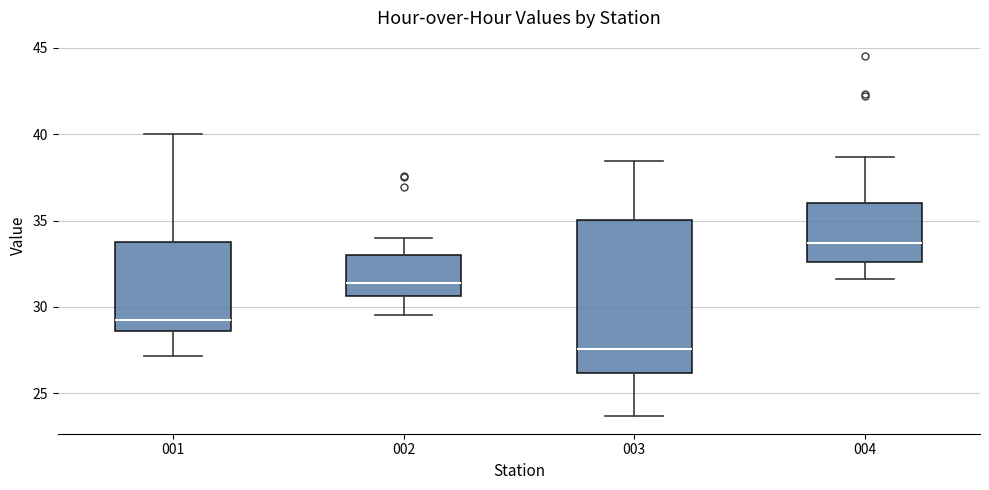

Reading left to right, transcribe this box plot: for each box, give where its median line is, the range the box spans, and where its two whiskers end, as read against the y-axis. The values are not printed on the chart, so give them approximately, as read against the axis.

001: median 29.0, box 28.5 to 33.5, whiskers 27.0 to 40.0
002: median 31.5, box 30.5 to 33.0, whiskers 29.5 to 34.0
003: median 27.5, box 26.0 to 35.0, whiskers 23.5 to 38.5
004: median 33.5, box 32.5 to 36.0, whiskers 31.5 to 38.5